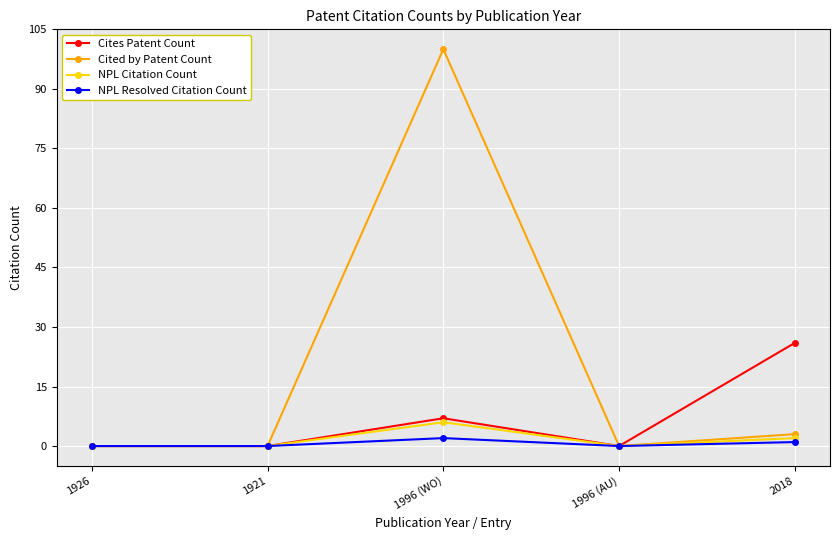

How many interior local peaks does the NPL Resolved Citation Count series have?

1